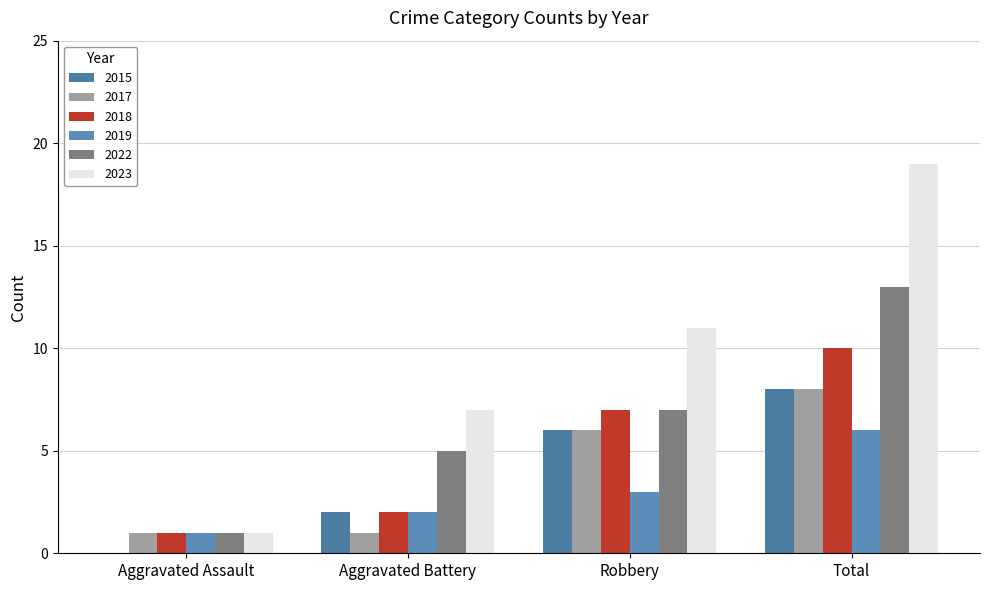

Reading left to right, what are all the values shown in this chart?

2015: Aggravated Assault=0	Aggravated Battery=2	Robbery=6	Total=8
2017: Aggravated Assault=1	Aggravated Battery=1	Robbery=6	Total=8
2018: Aggravated Assault=1	Aggravated Battery=2	Robbery=7	Total=10
2019: Aggravated Assault=1	Aggravated Battery=2	Robbery=3	Total=6
2022: Aggravated Assault=1	Aggravated Battery=5	Robbery=7	Total=13
2023: Aggravated Assault=1	Aggravated Battery=7	Robbery=11	Total=19